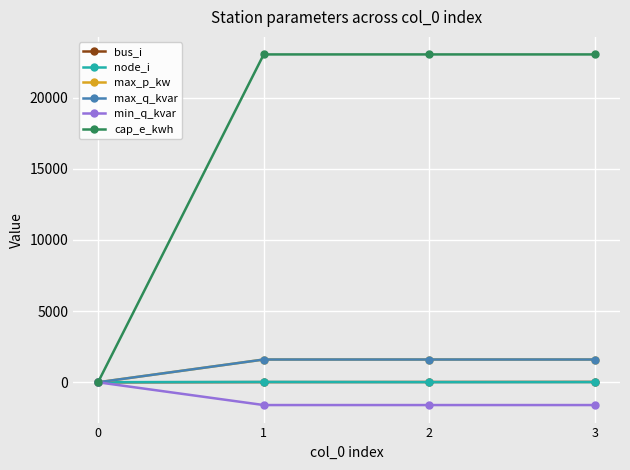

Is it true that min_q_kvar equals -986 at 3?

False